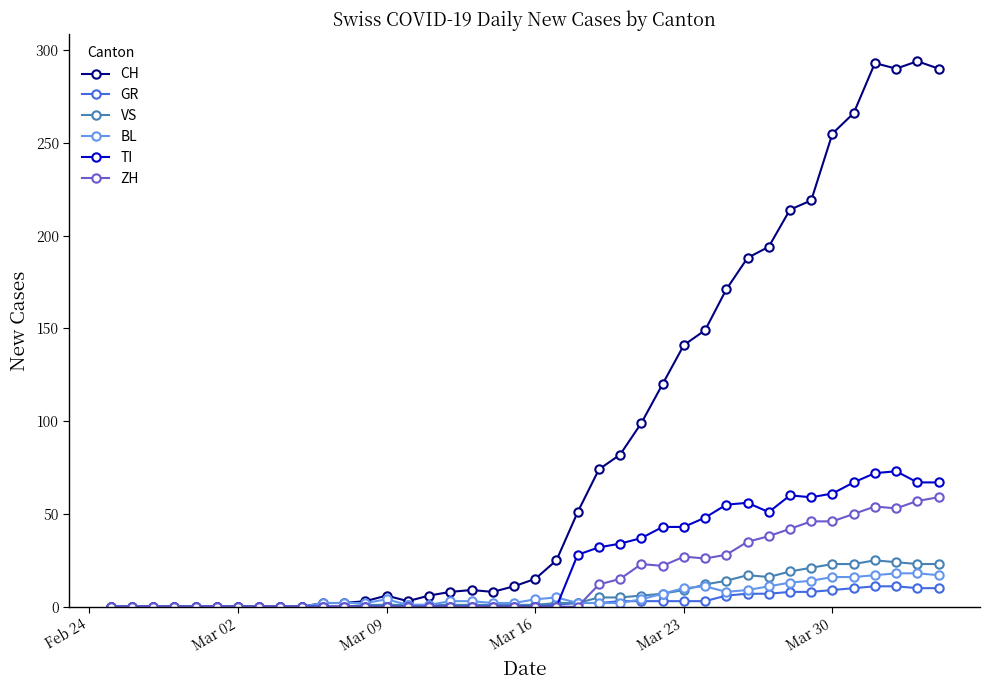

Which series has the largest total across all categories?

CH